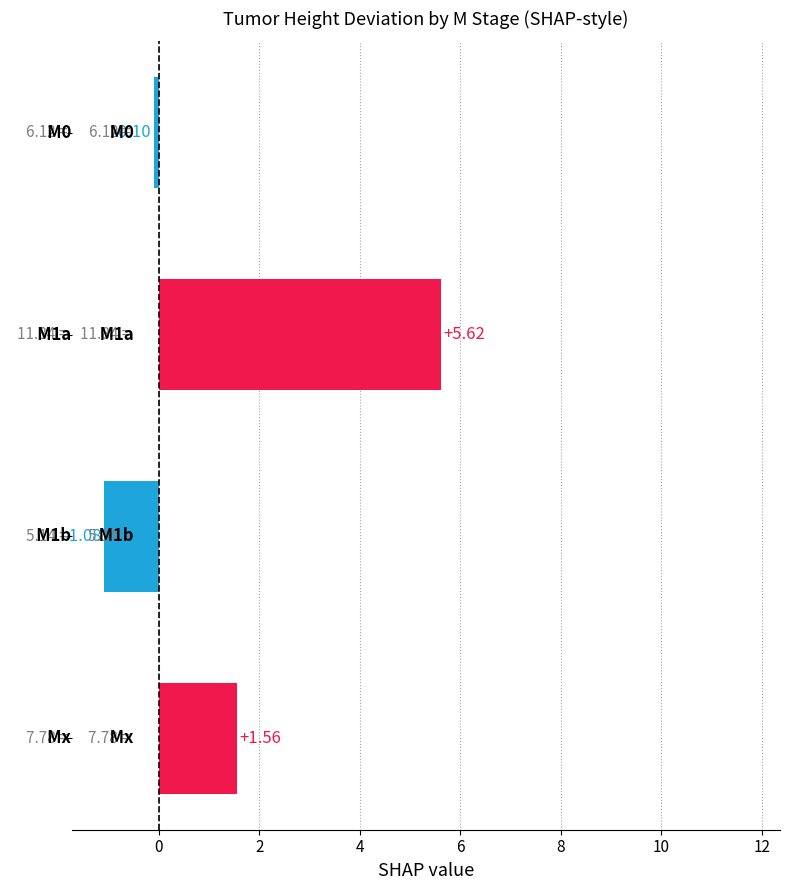

What is the maximum value shown in the chart?

5.6